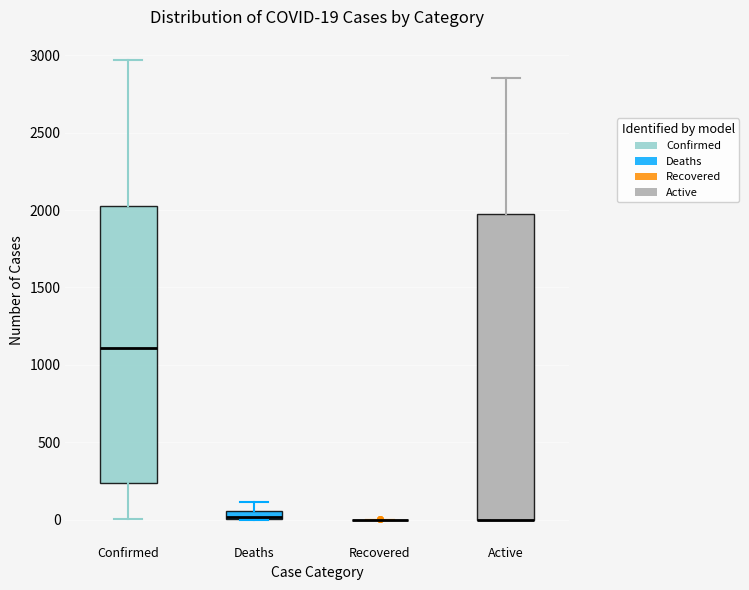

Which box is the tallest, from its lower edge to its upper edge?

Active